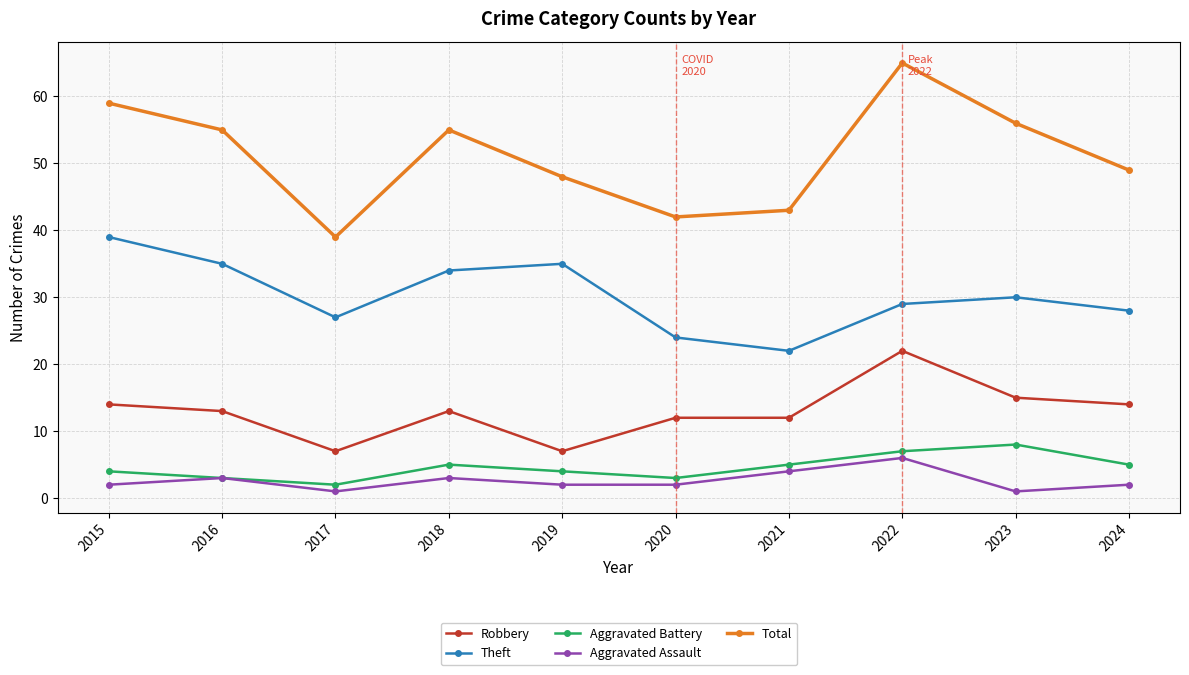

Rank the series by their maximum value, from lowest to highest.

Aggravated Assault, Aggravated Battery, Robbery, Theft, Total